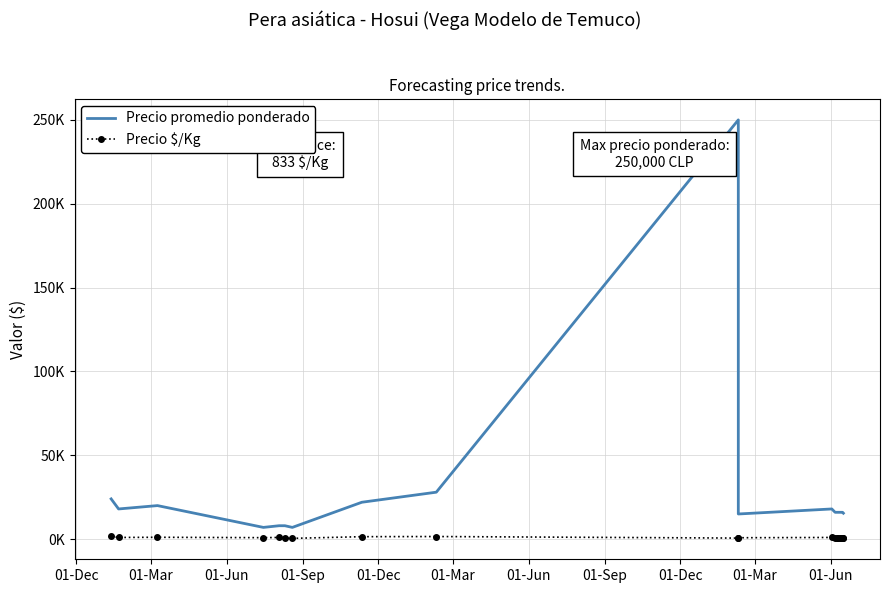

Where does the Precio promedio ponderado series first go above 16000?

01-Dec